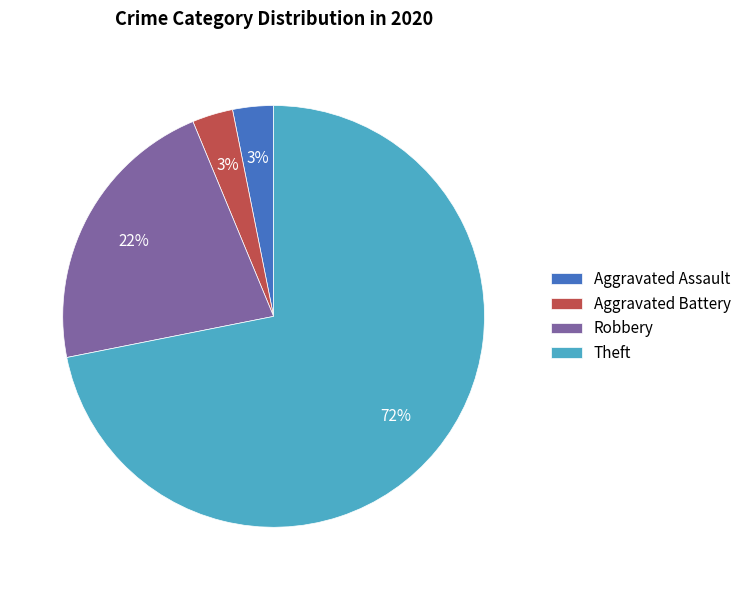

Combined, do Aggravated Assault and Robbery account for over 50%?

No